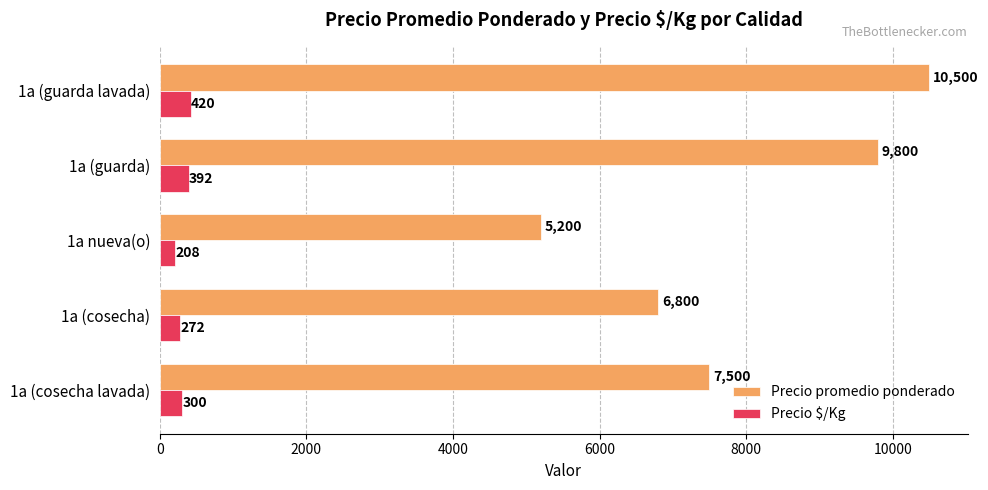

What is the sum of all Precio $/Kg values?

1592